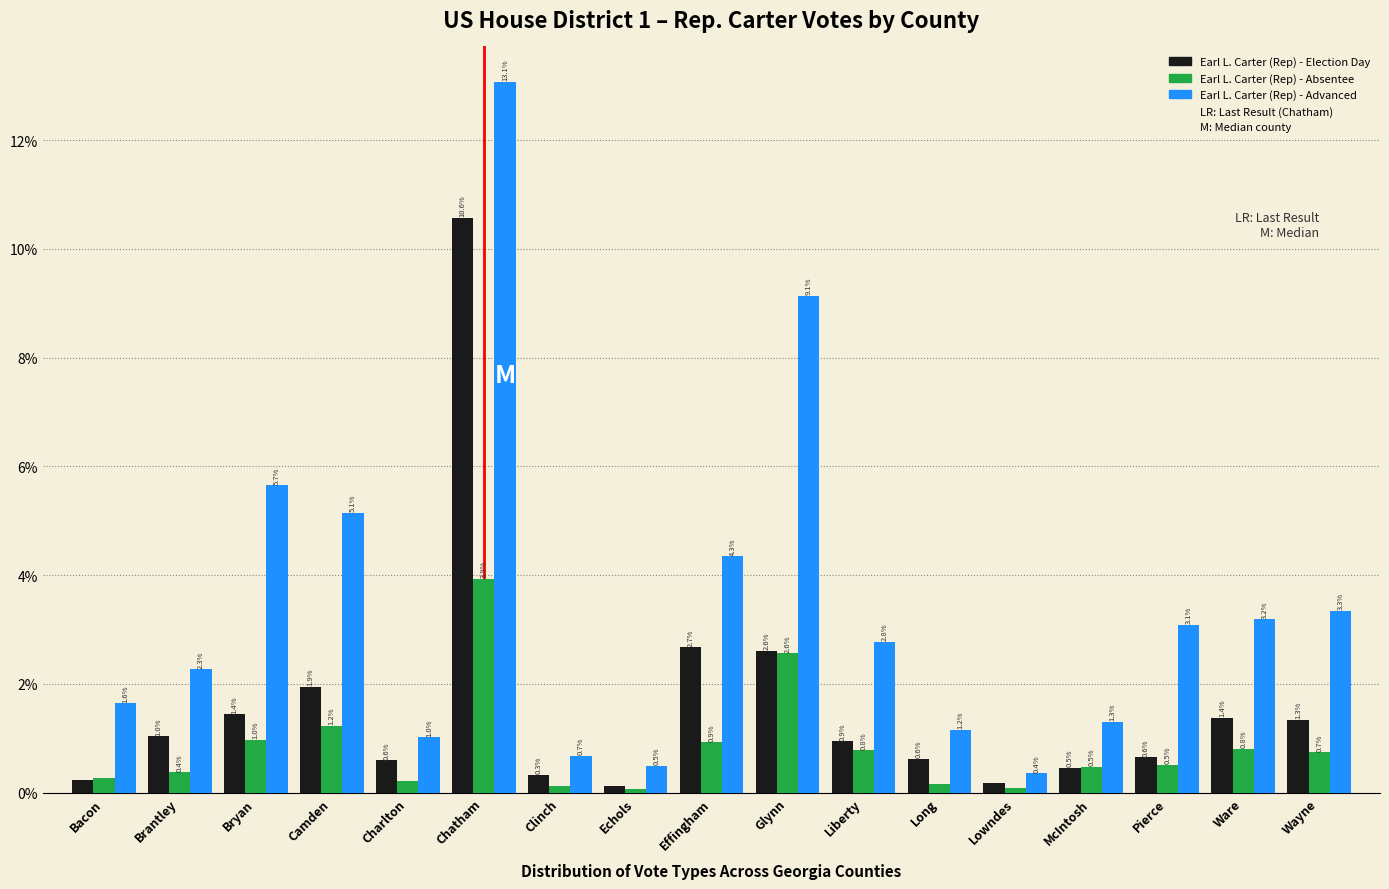

Which series has the widest spread of values?

Earl L. Carter (Rep) - Advanced